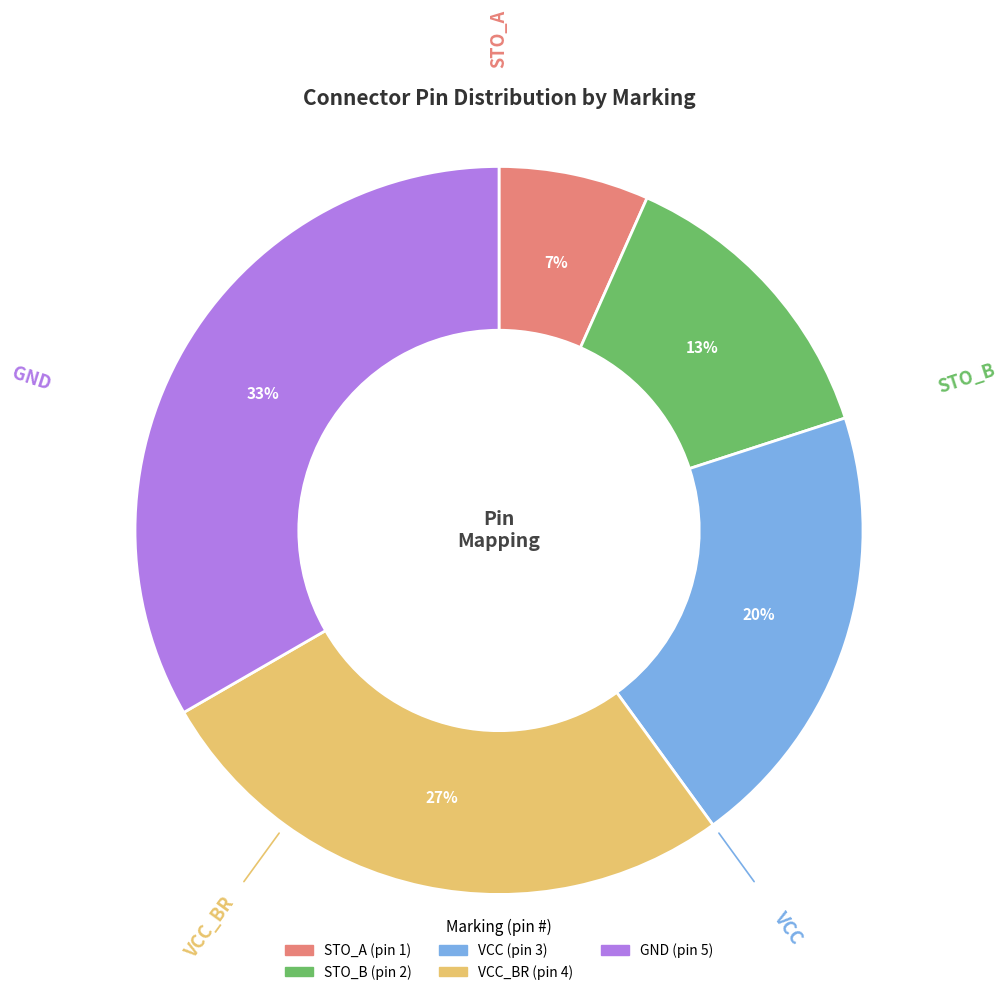

Is there a majority slice in this chart?

No